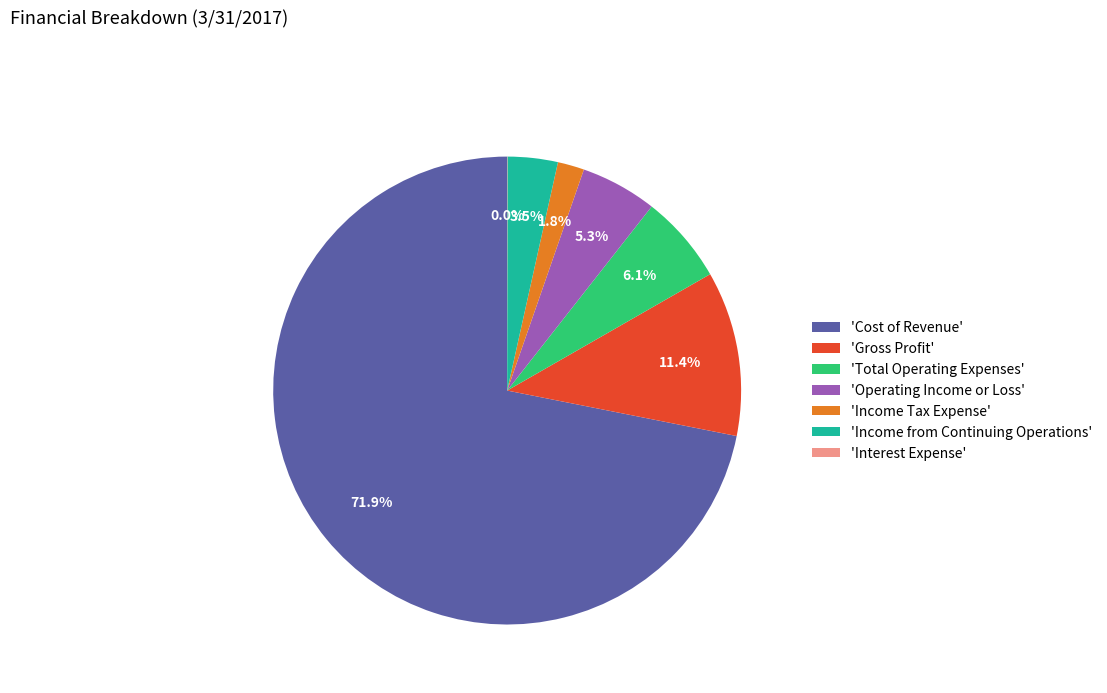

Which has a higher value, 'Income Tax Expense' or 'Gross Profit'?

'Gross Profit'